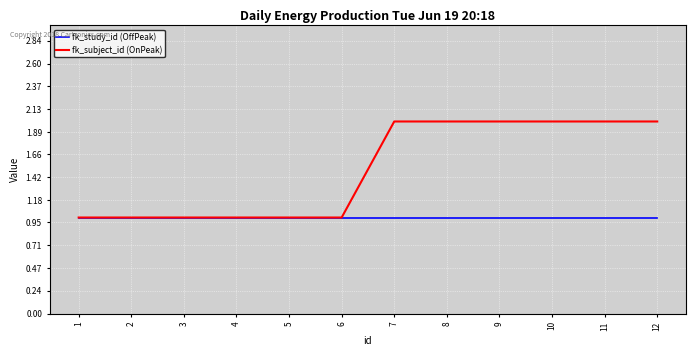

Is the value of fk_study_id (OffPeak) at 6 greater than the value of fk_subject_id (OnPeak) at 11?

No